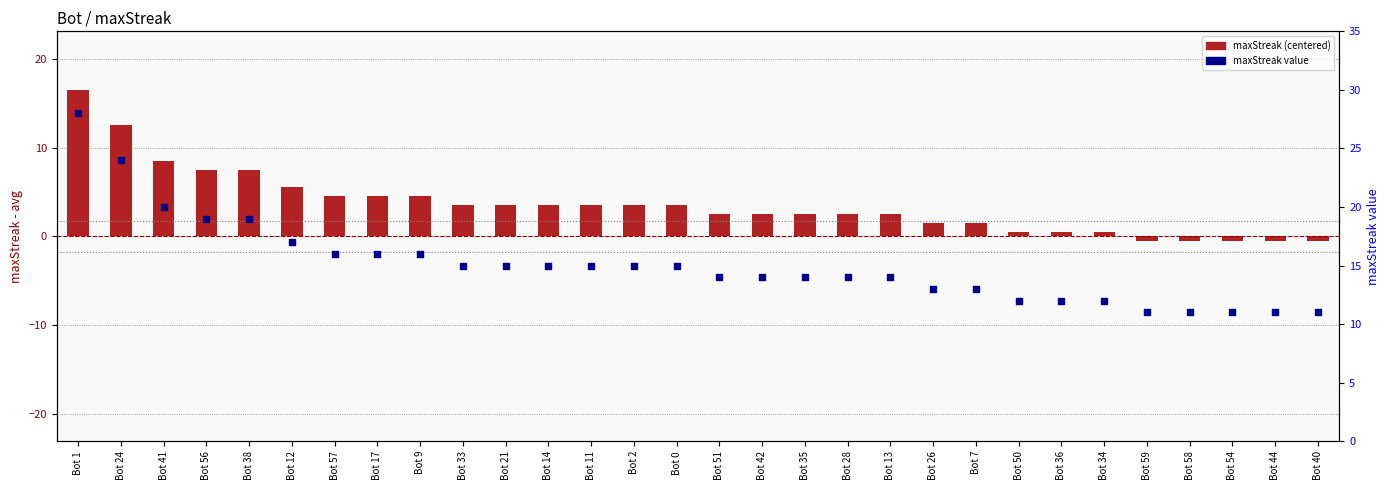

At how many categories does at least one series exceed 25?

1